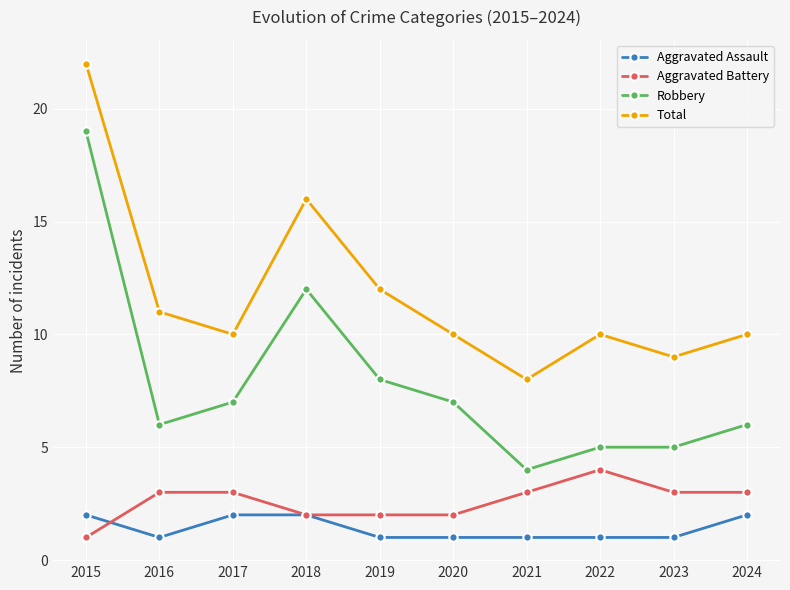

Reading left to right, extract all data points from this chart.

Aggravated Assault: 2	1	2	2	1	1	1	1	1	2
Aggravated Battery: 1	3	3	2	2	2	3	4	3	3
Robbery: 19	6	7	12	8	7	4	5	5	6
Total: 22	11	10	16	12	10	8	10	9	10